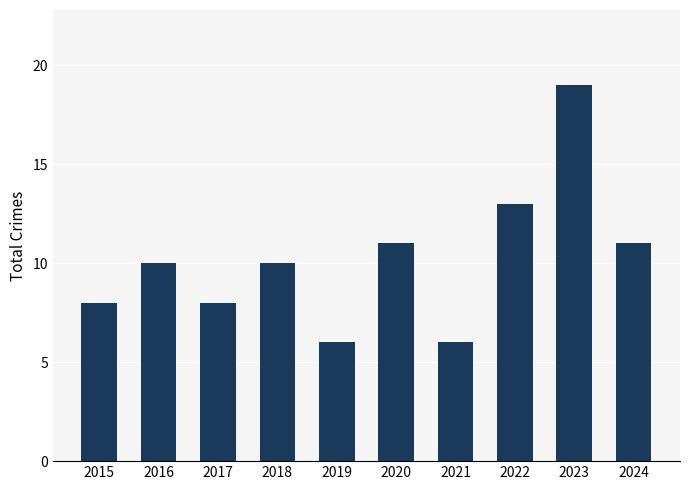

What is the change in value from 2017 to 2020?

+3